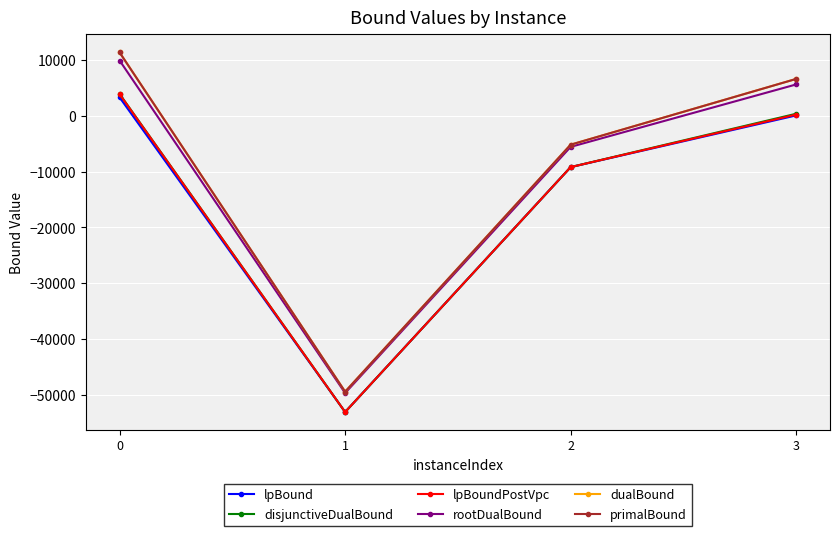

How many categories are shown in the chart?

4